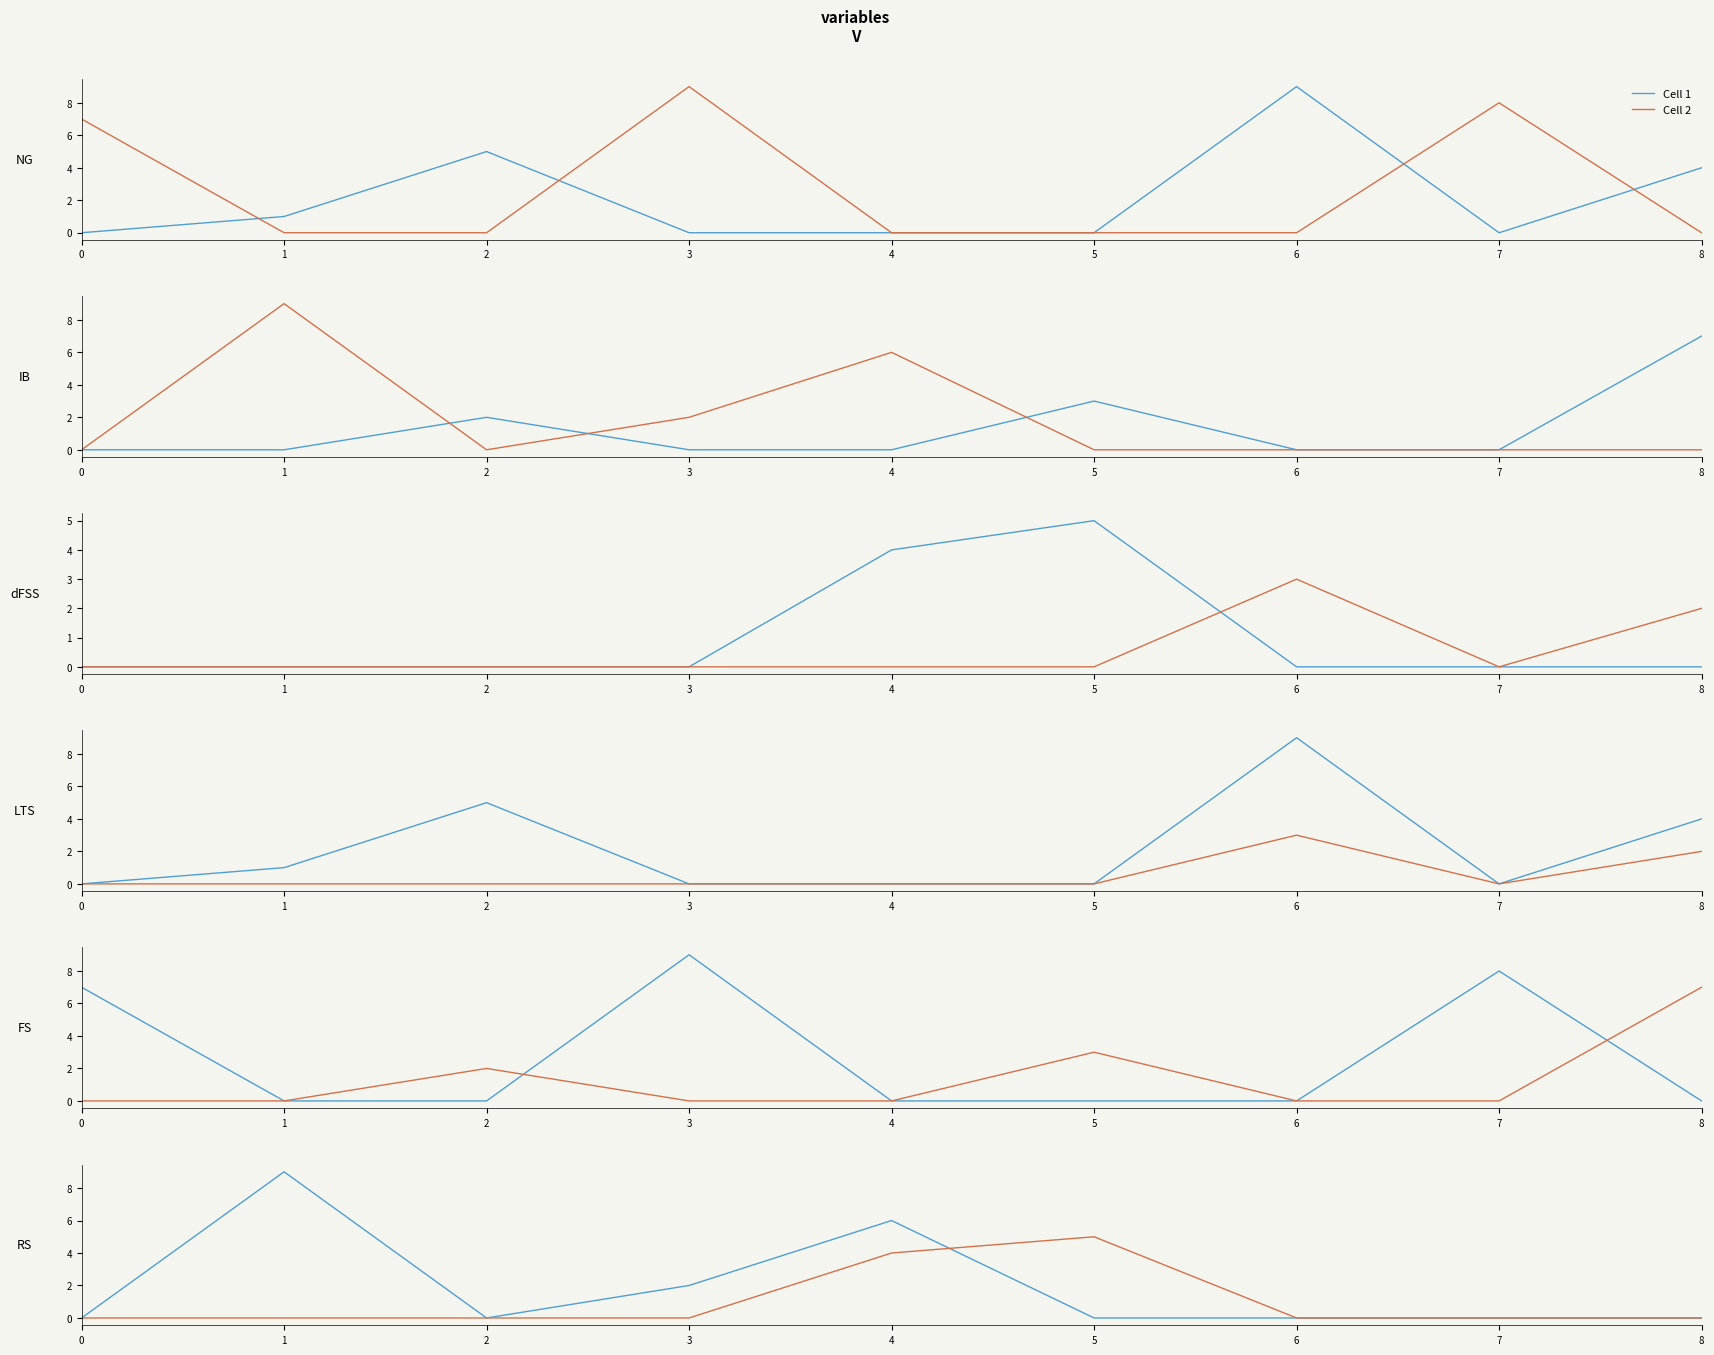

True or false: Cell 1 has a value of 0 at 2.

True